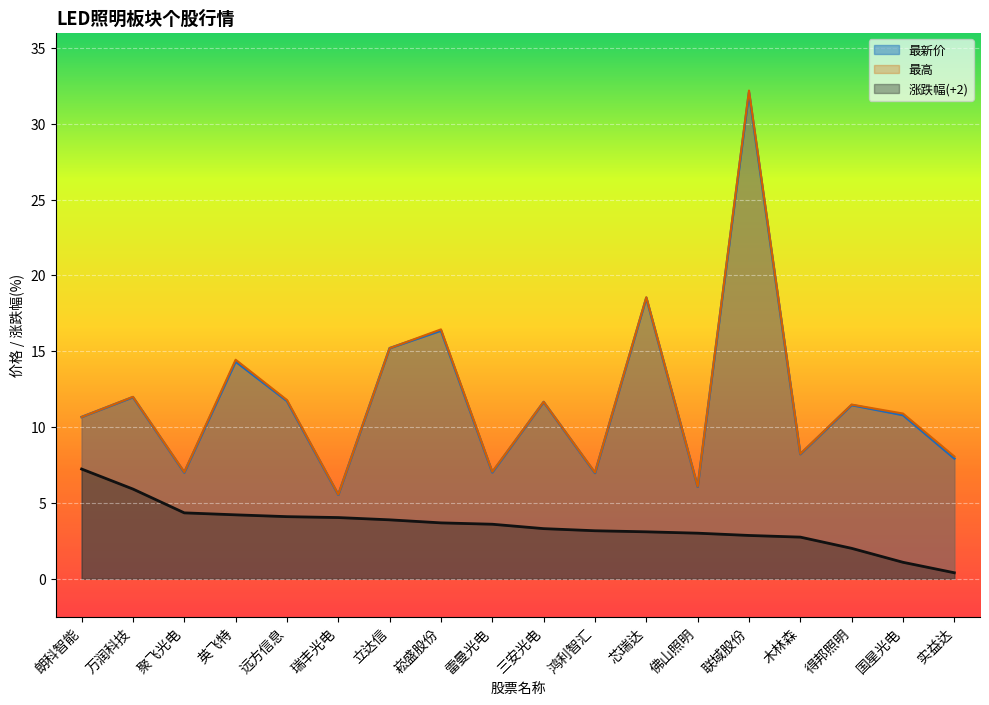

How many data points in 最高 are less than 11?

9